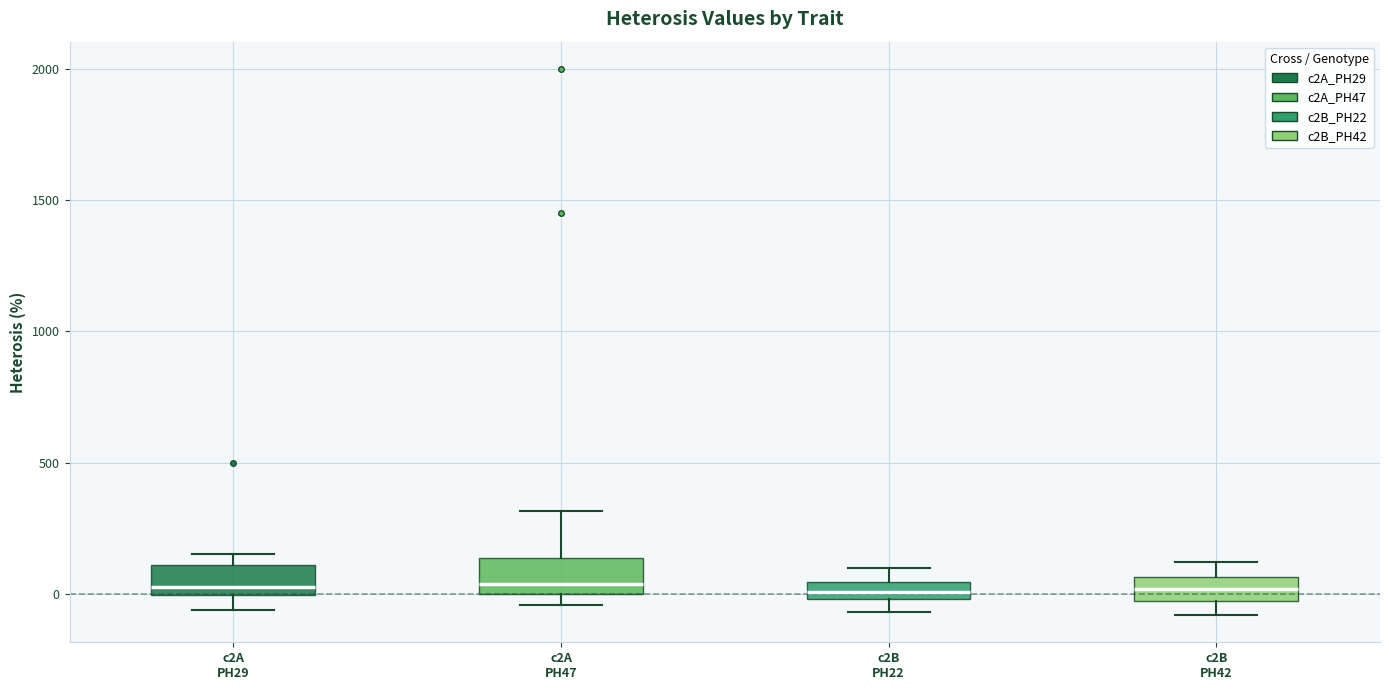

Where is the lower edge of the box for c2B PH42 on the y-axis? The values are not printed on the chart, so give them approximately, as read against the axis.

-50